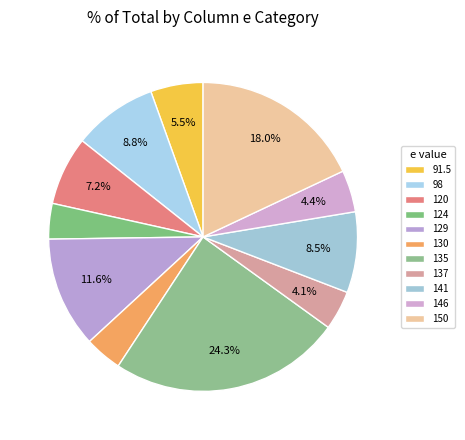

To the nearest percent, what is the average slice percentage?

9%